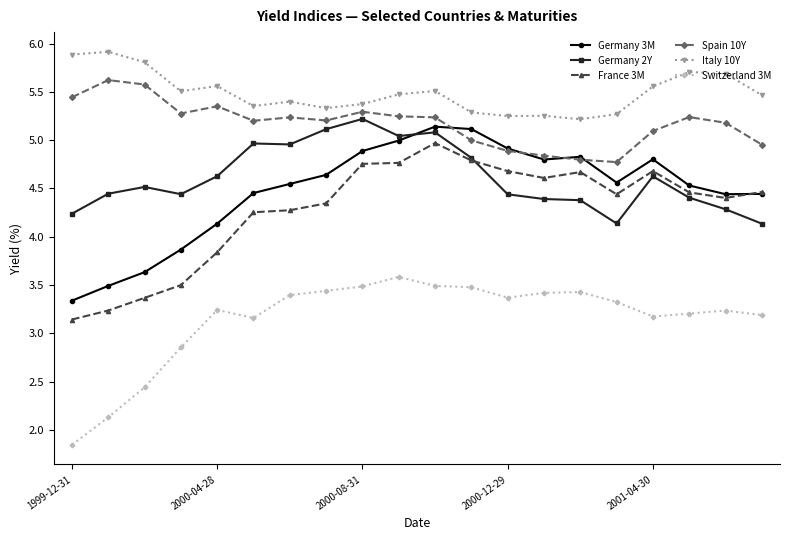

Which series has the largest range (max minus min)?

France 3M